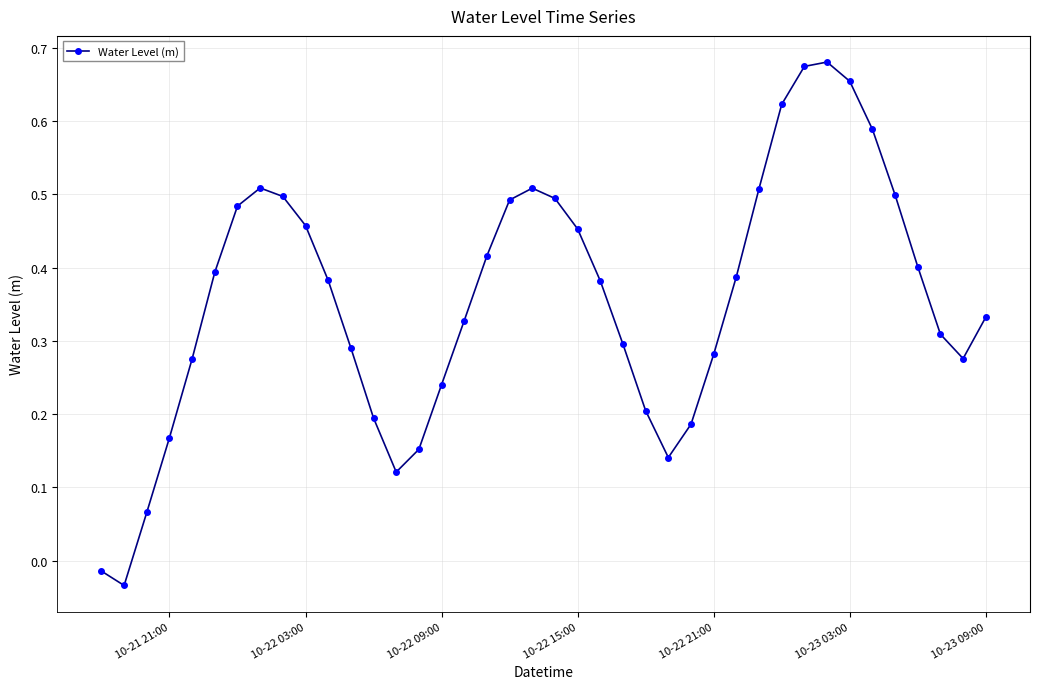

What is the sum of all values?

14.3